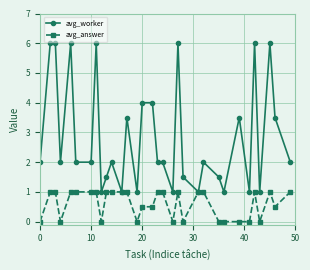

Rank the series by their average value, from lowest to highest.

avg_answer, avg_worker